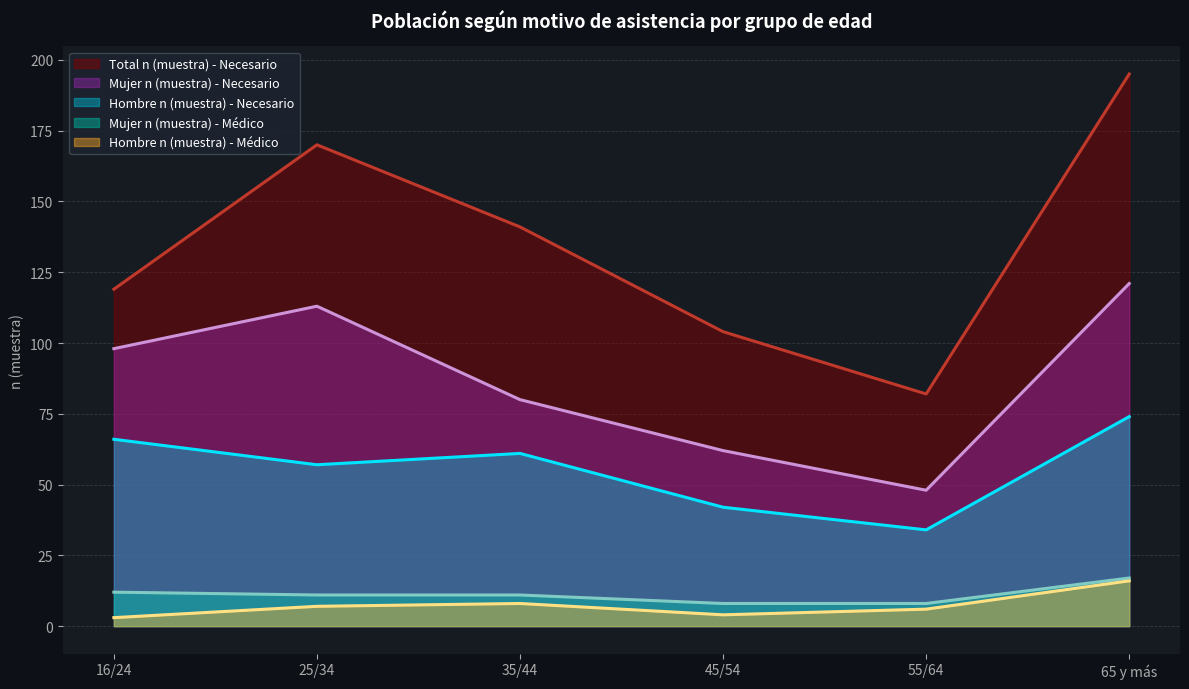

True or false: Hombre n (muestra) - Médico and Mujer n (muestra) - Necesario cross at least once.

False